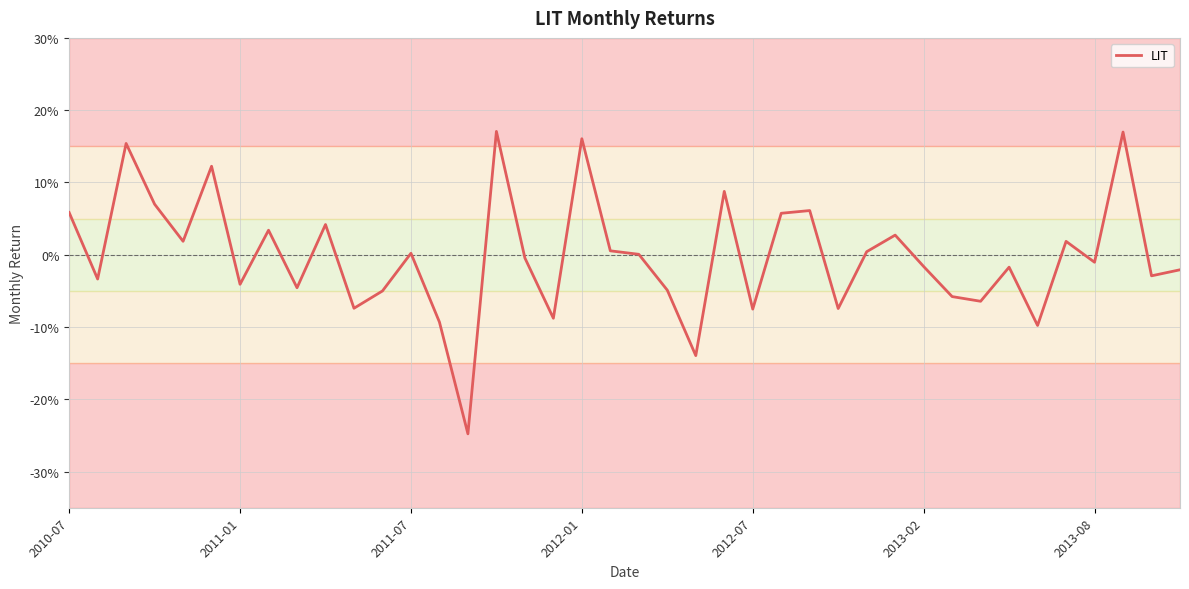

What is the smallest value displayed?

-0.2